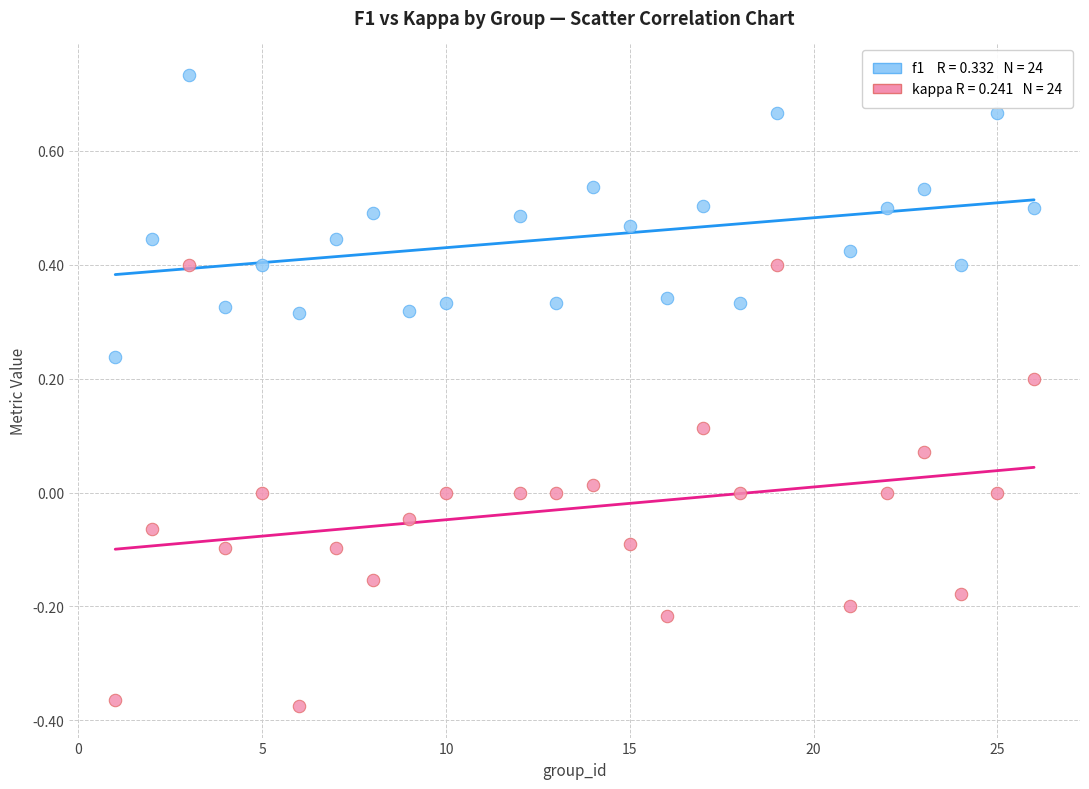

Across all data points, what is the range of X values (max minus min)?

25.0